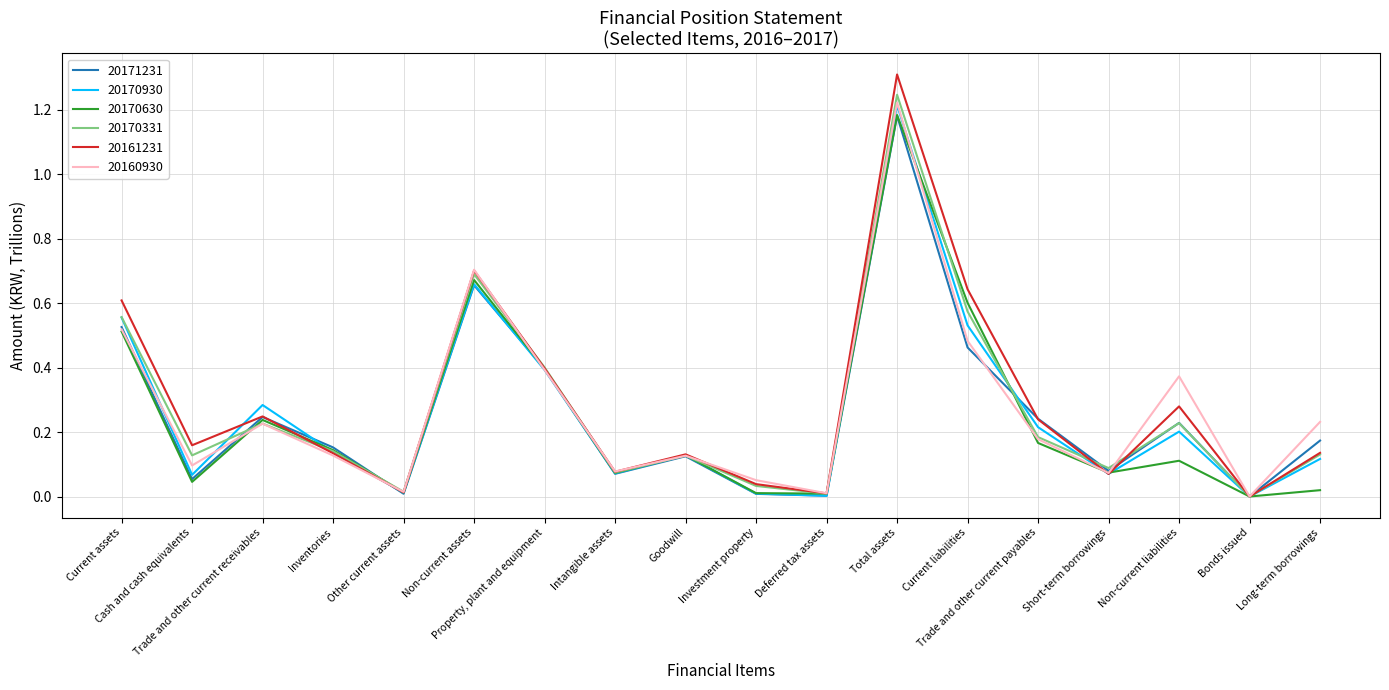

True or false: 20170930 has more than 1 points higher than both neighbors.

True